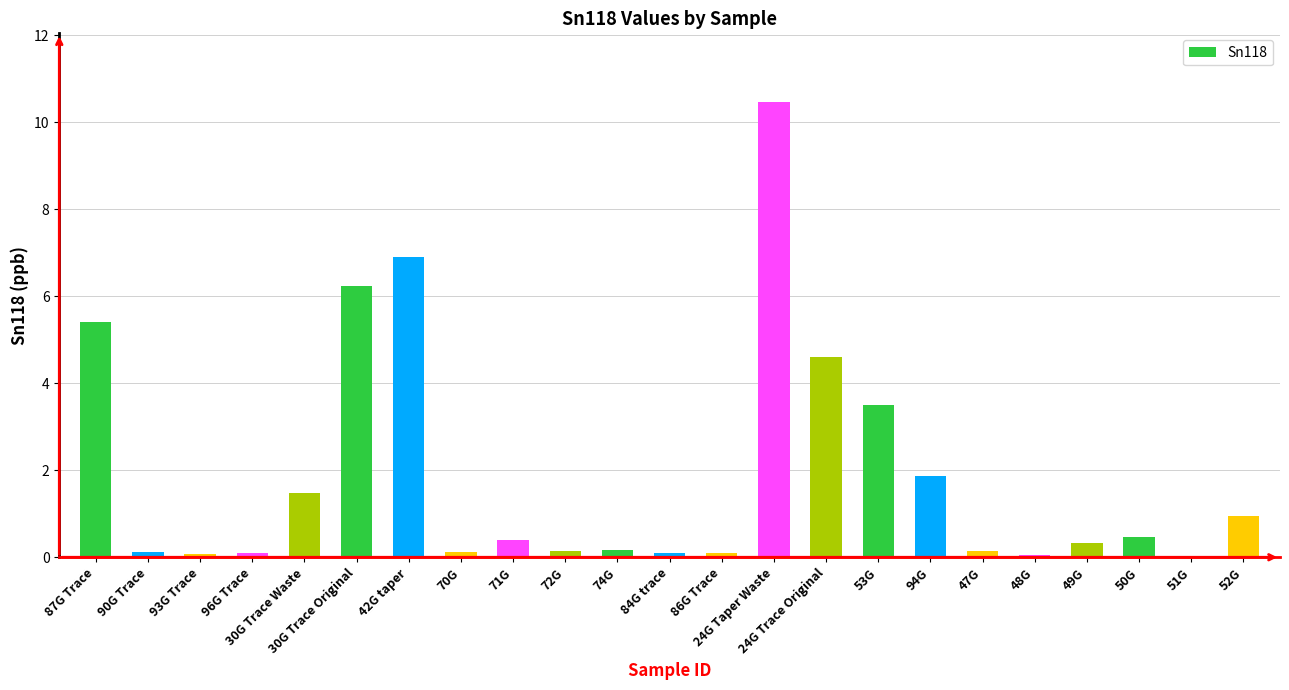

True or false: the data shows 0.1 at 96G Trace.

True